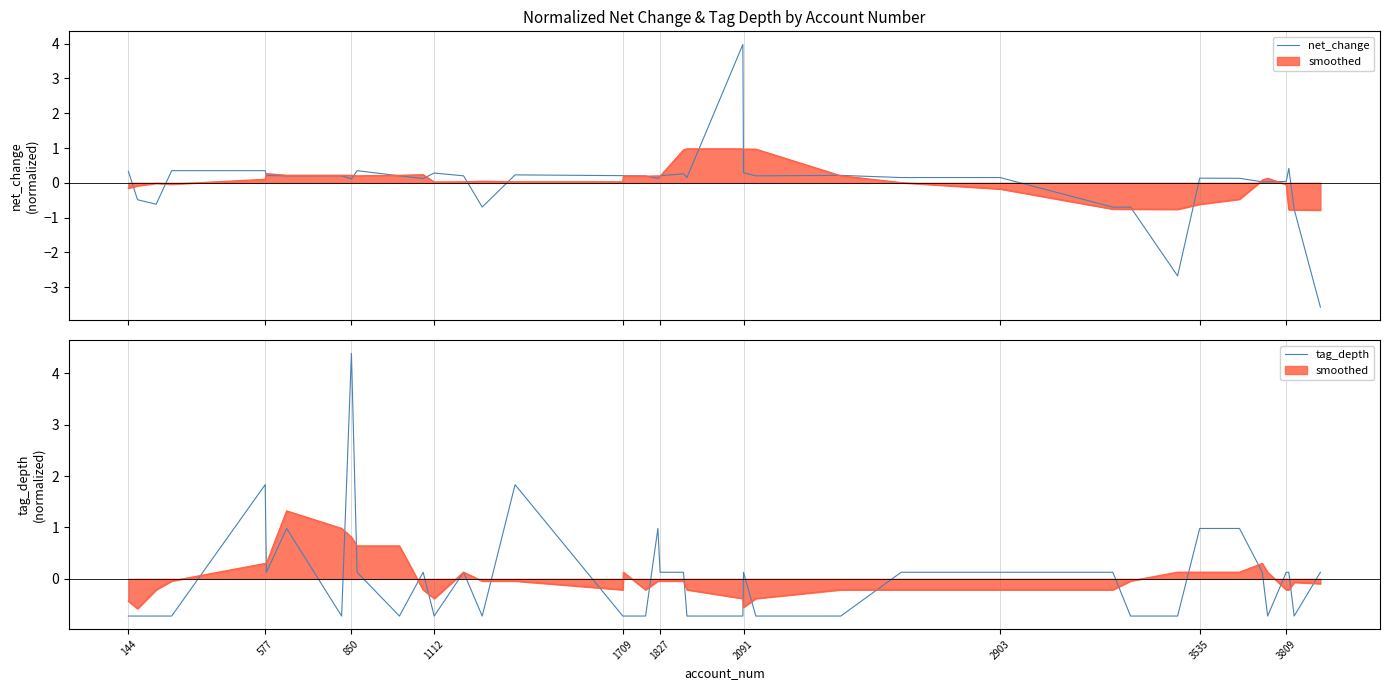

At which label does tag_depth reach its minimum?

144